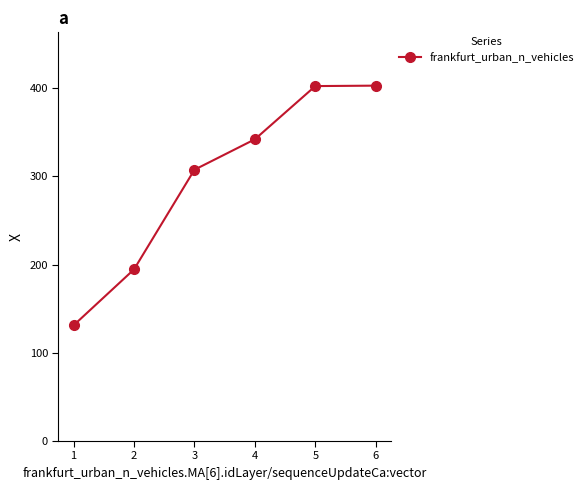

What is the minimum value shown in the chart?

131.2